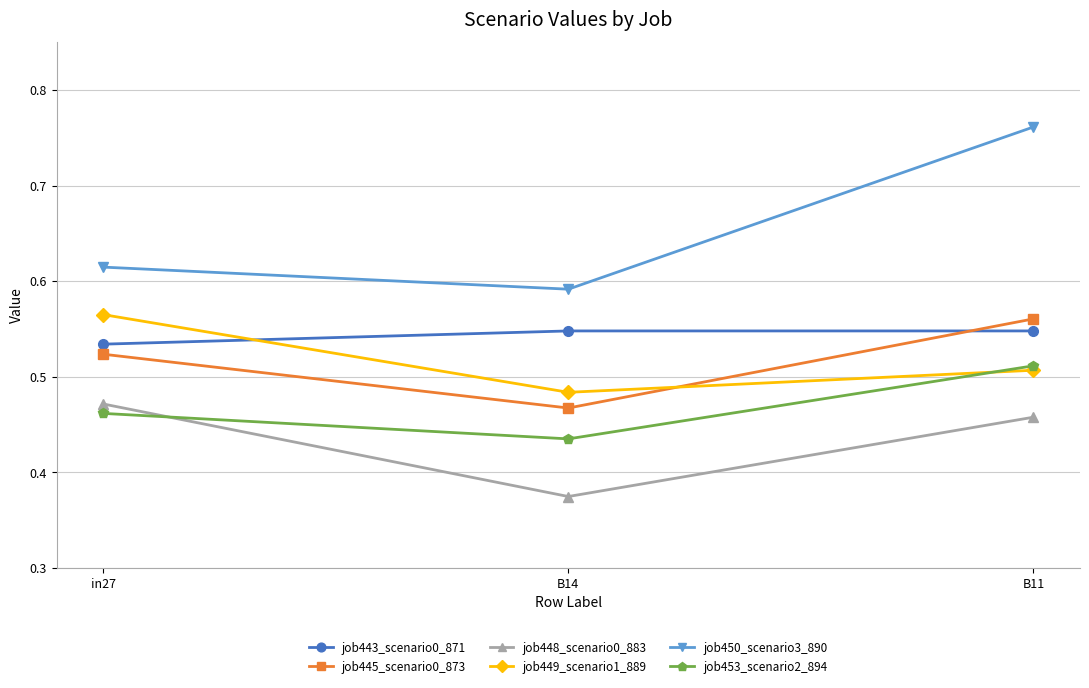

Which category has the highest value in the job450_scenario3_890 series?

B11